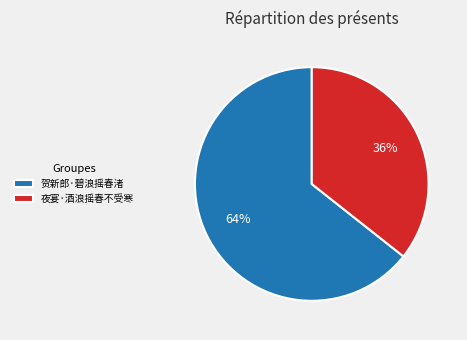

What is the majority slice?

贺新郎·碧浪摇春渚